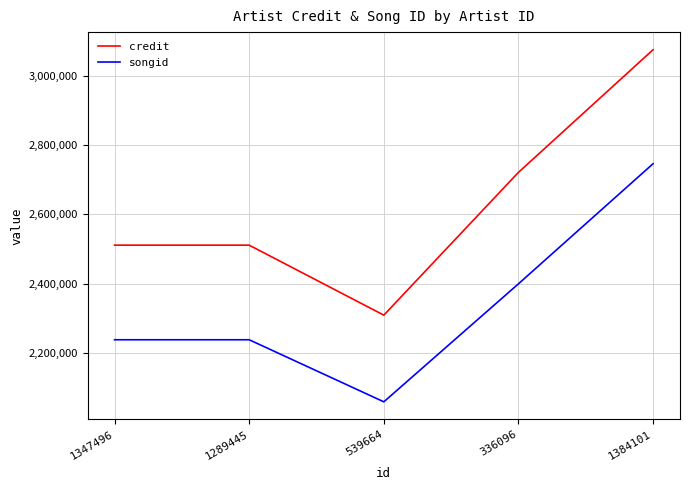

What is the approximate value of credit at 539664?

2308719